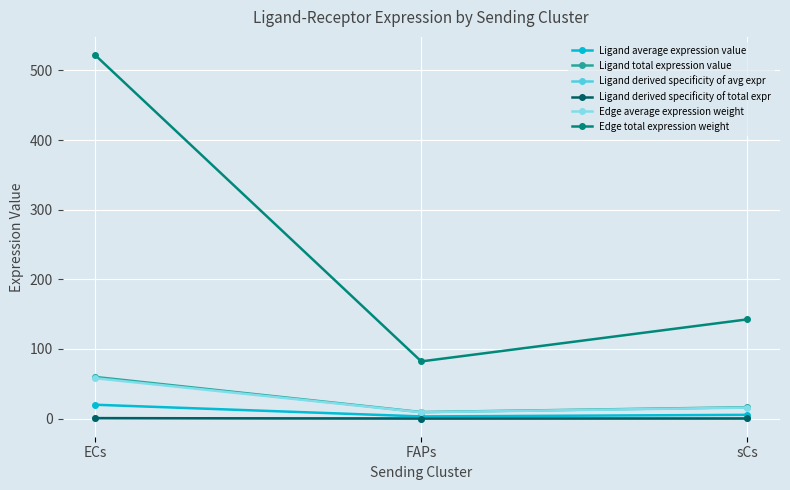

How many lines are shown in the chart?

6